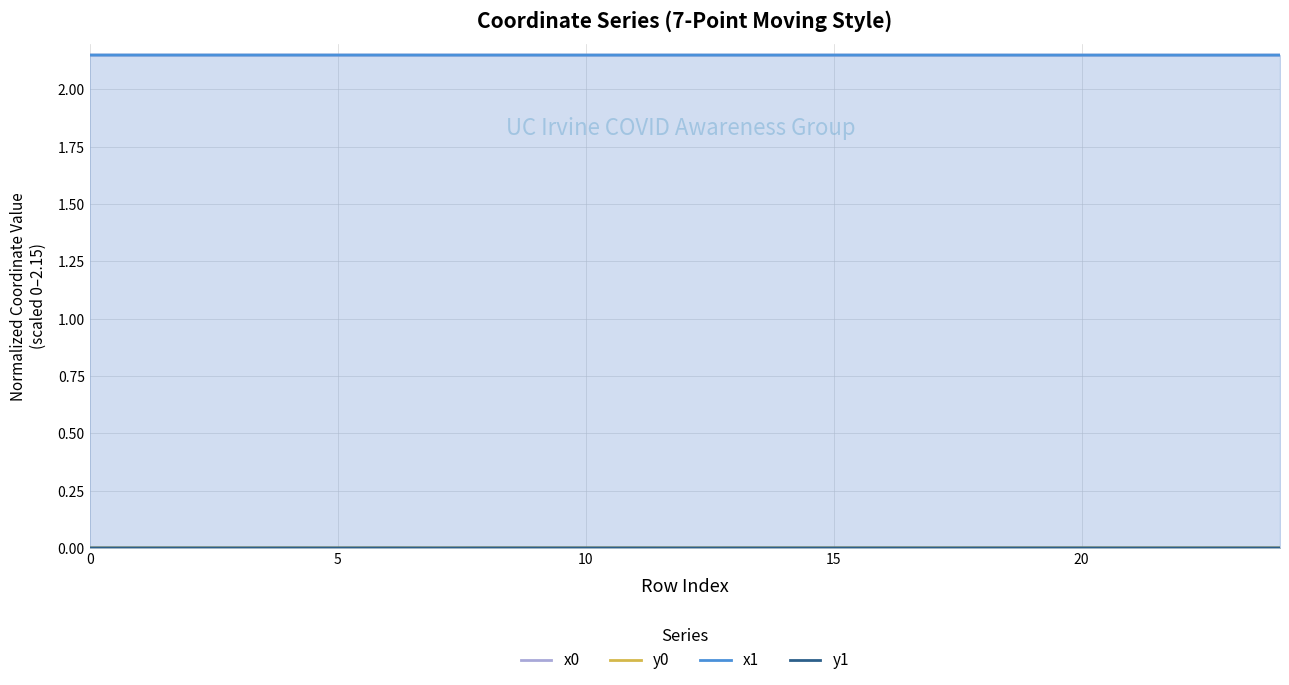

The value of x1 at 0 is 0.7. True or false?

False